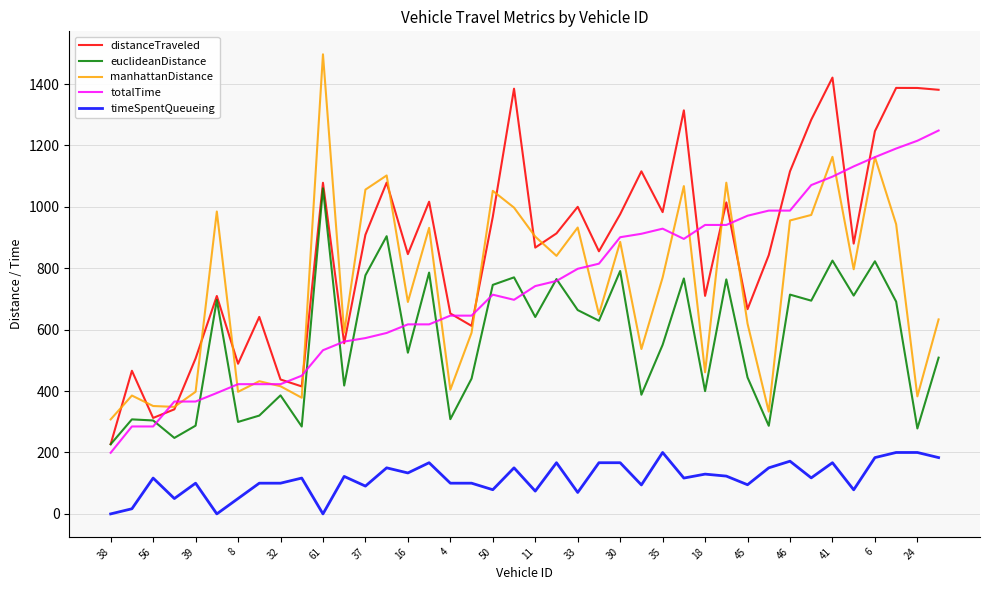

True or false: timeSpentQueueing and euclideanDistance intersect in this chart.

False